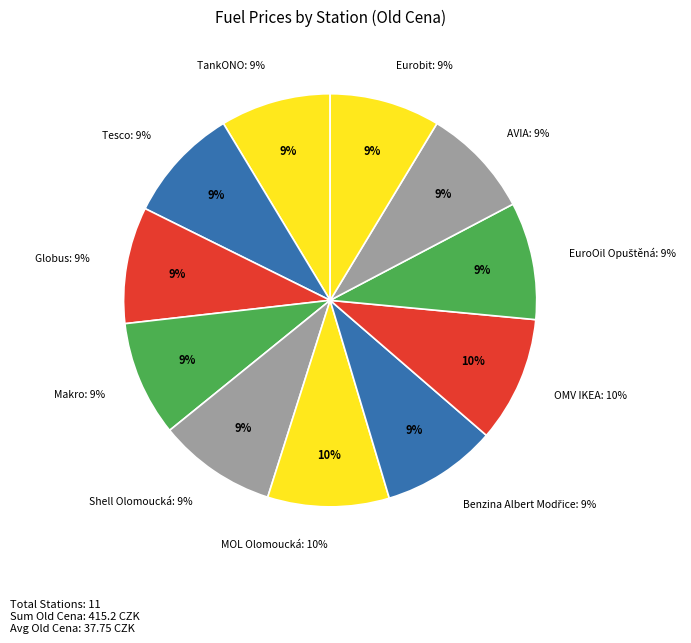

Is there any slice that represents more than half of the pie?

No